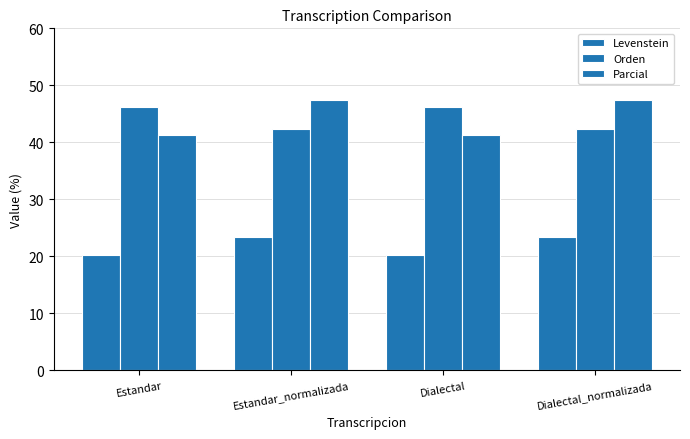

At which category is the sum across all series the highest?

Estandar_normalizada